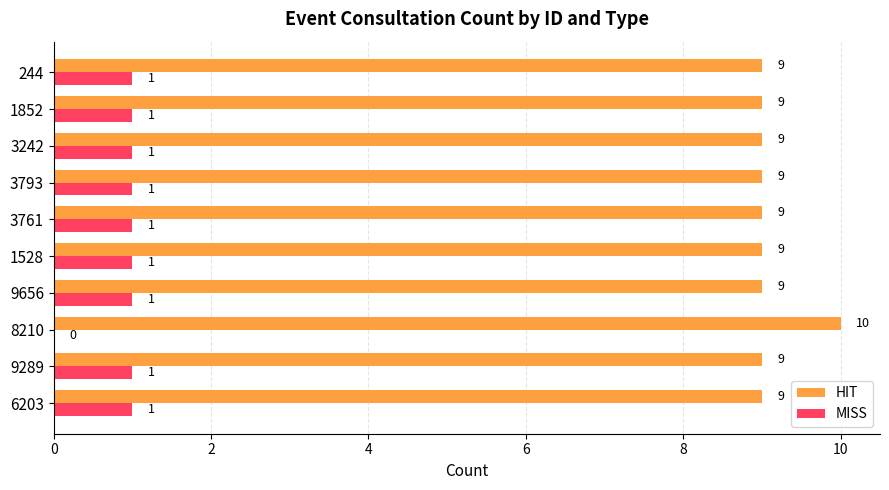

What is the total value across all series at 1528?

10